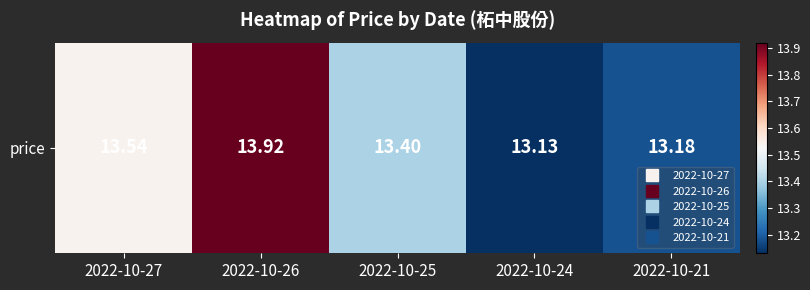

Which category has the highest value across all series?

2022-10-26